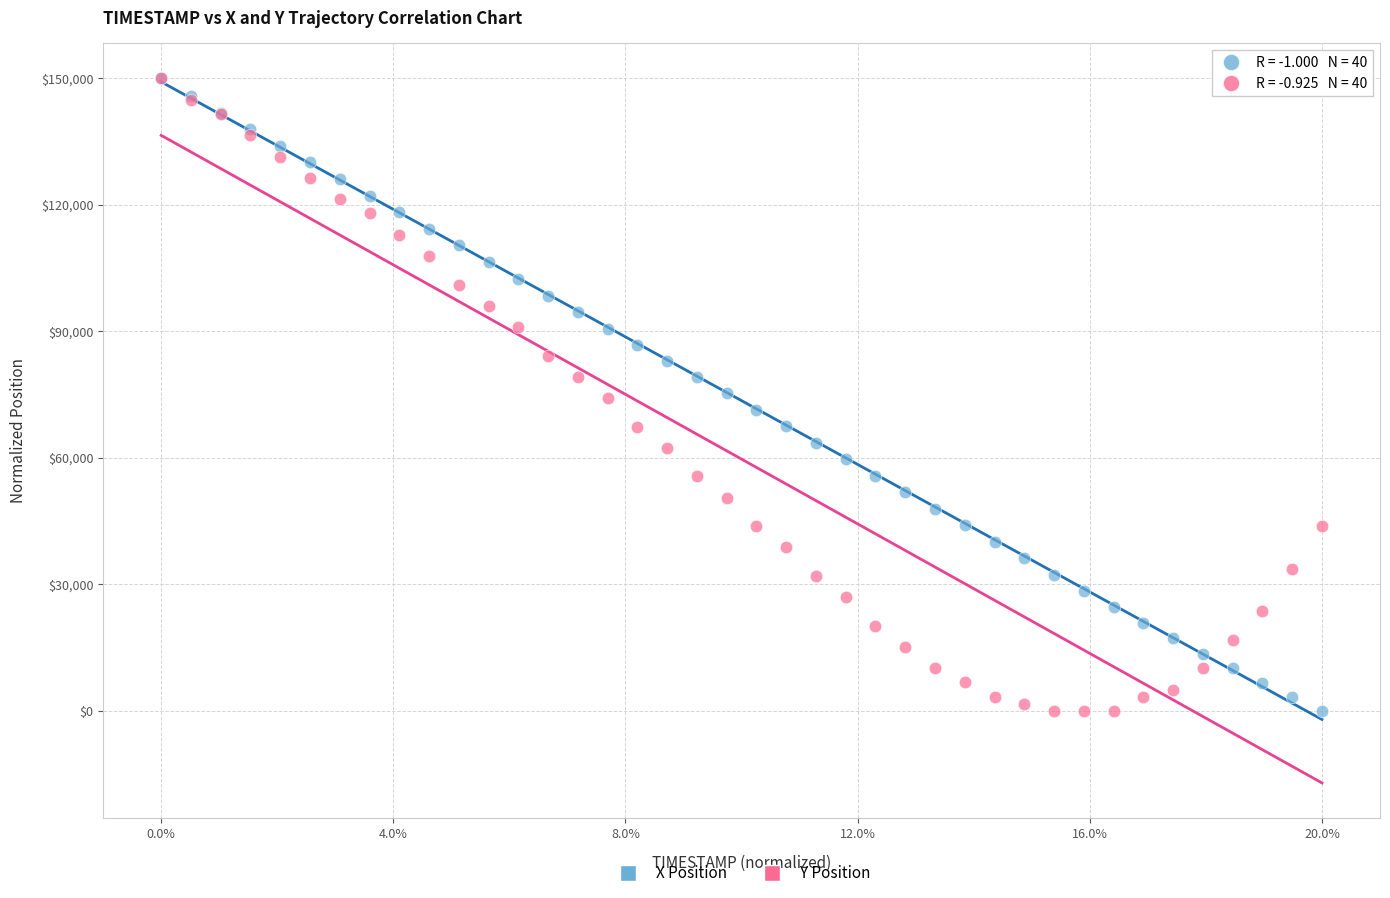

What are all the series names shown in the legend?

X Position, Y Position